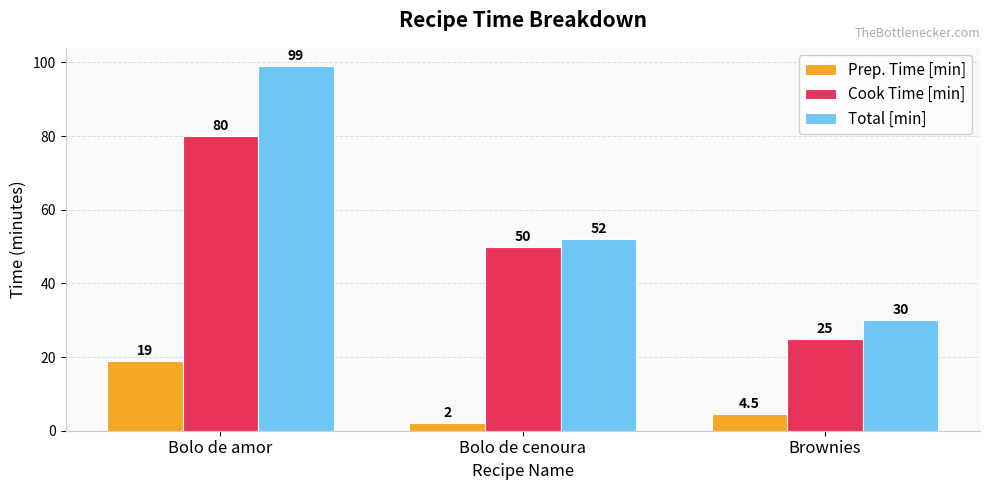

What is the approximate value of Prep. Time [min] at Bolo de cenoura?

2.0